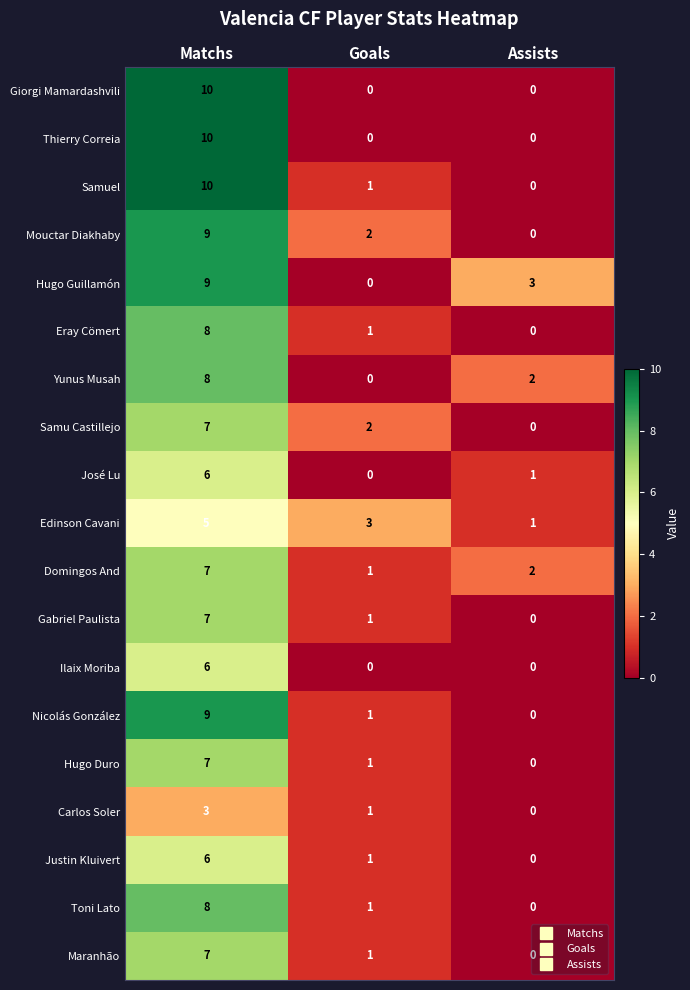

Count the number of categories in the chart.

3